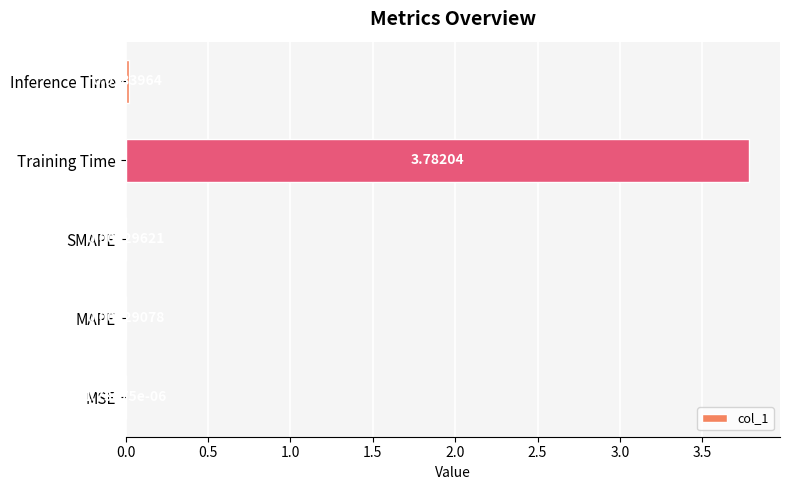

At which label is the value closest to 1?

Inference Time